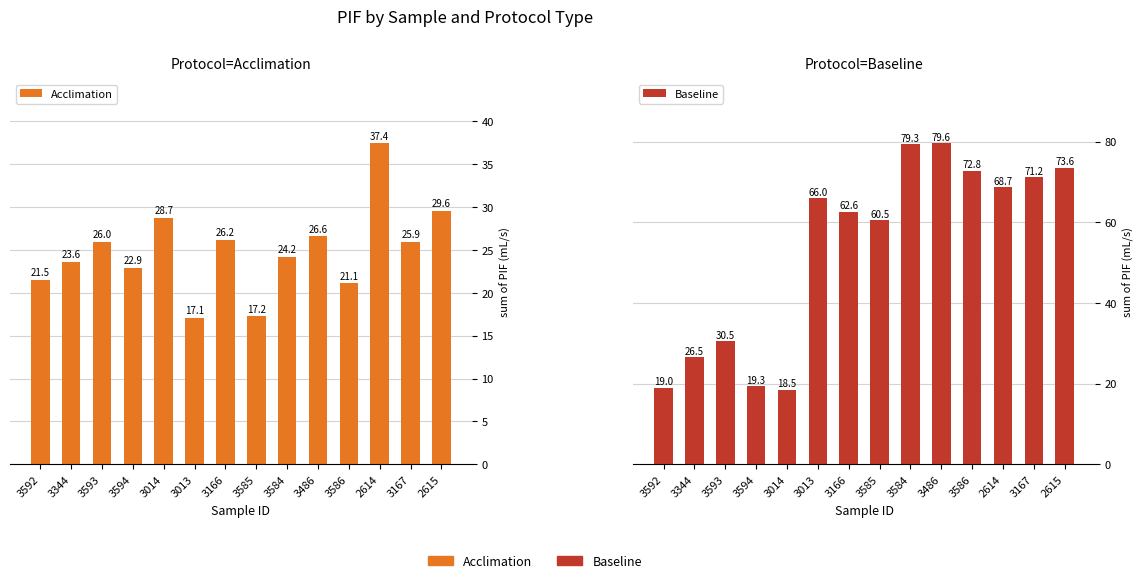

Which series has the largest range (max minus min)?

Baseline